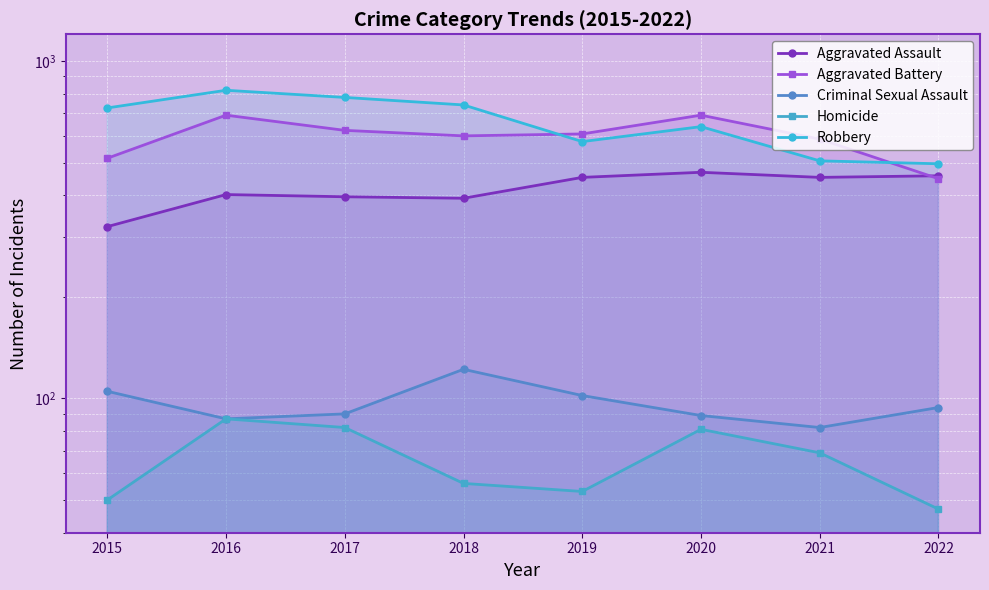

Between 2019 and 2021, which series saw the biggest shift?

Robbery